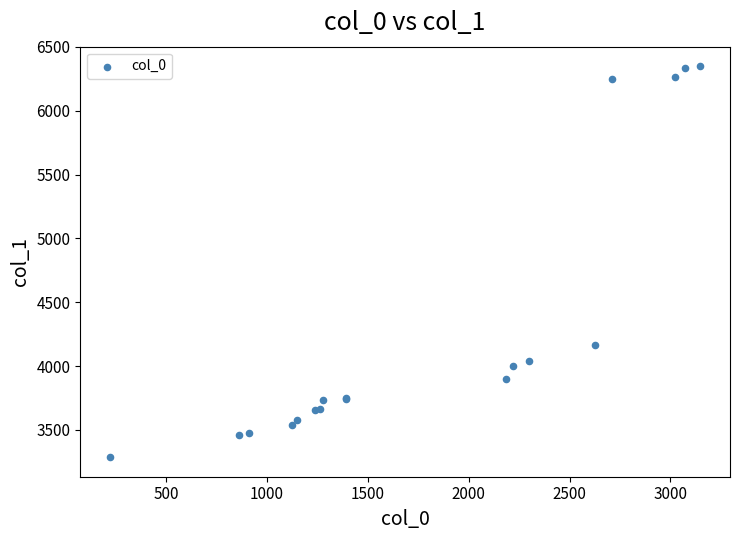

What Y value in the scatter plot is closest to 4818?

4163